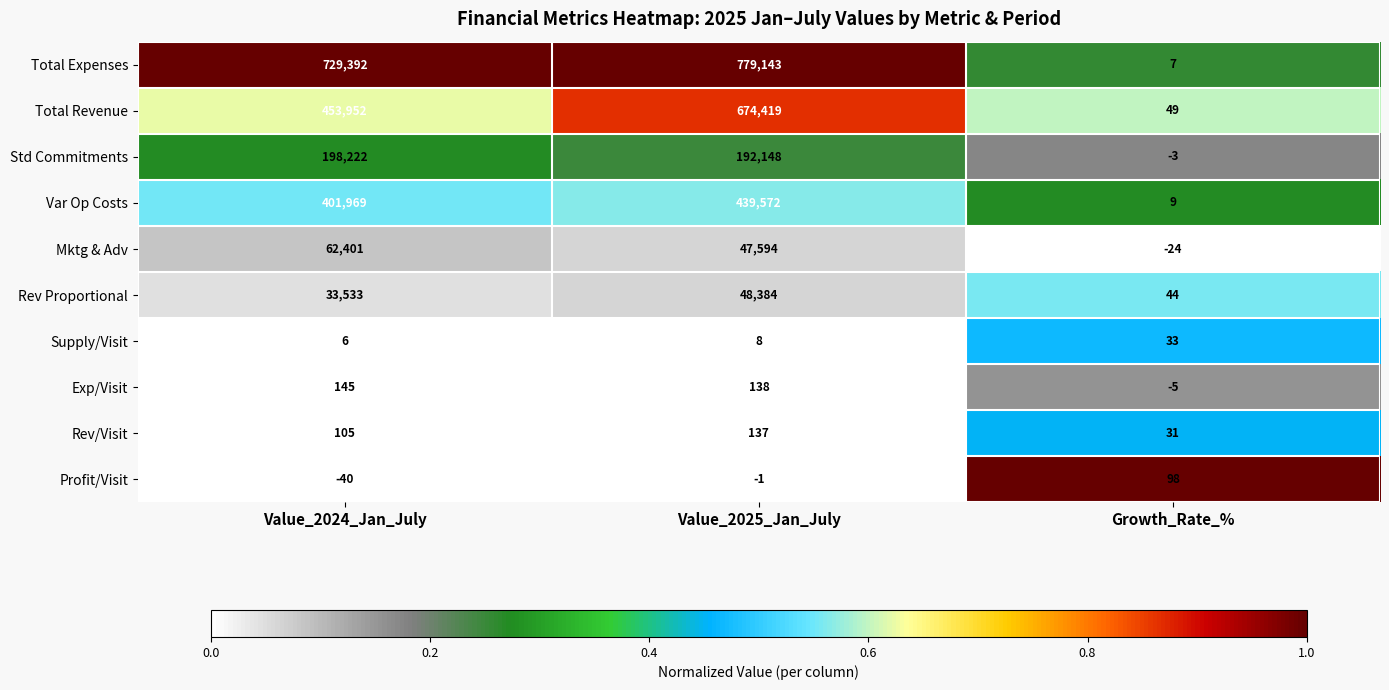

Rank the series at Value_2024_Jan_July from highest to lowest value.

Total Expenses, Total Revenue, Var Op Costs, Std Commitments, Mktg & Adv, Rev Proportional, Exp/Visit, Rev/Visit, Supply/Visit, Profit/Visit